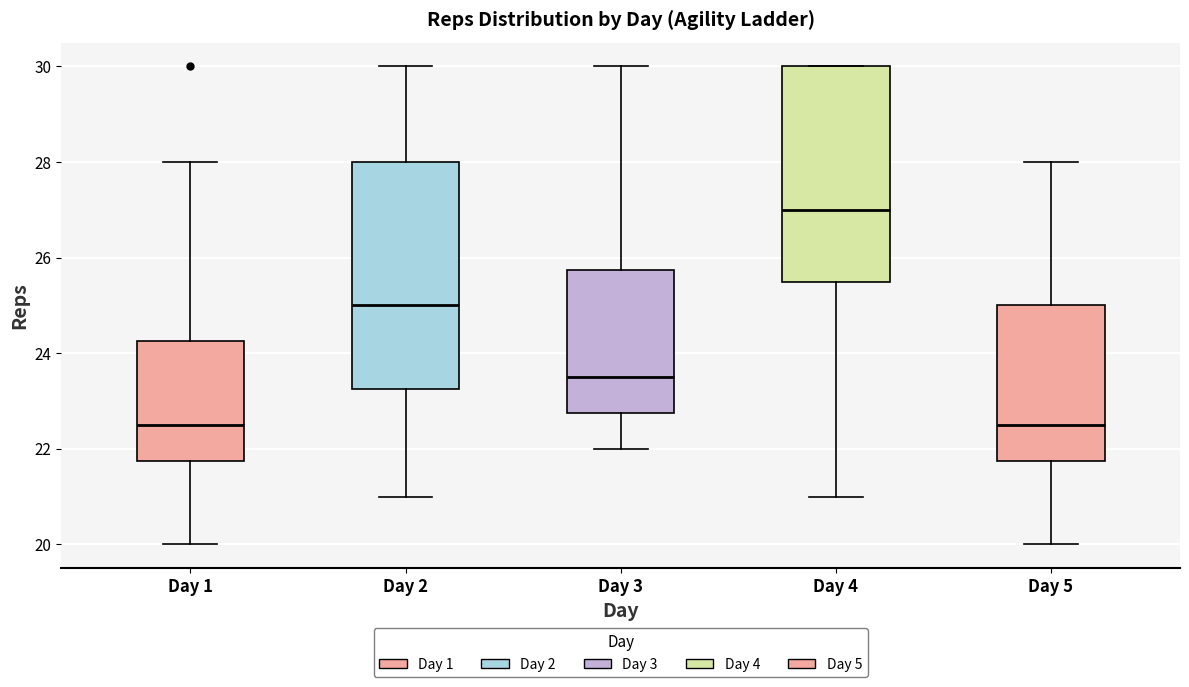

Where is the upper edge of the box for Day 1 on the y-axis? The values are not printed on the chart, so give them approximately, as read against the axis.

24.2